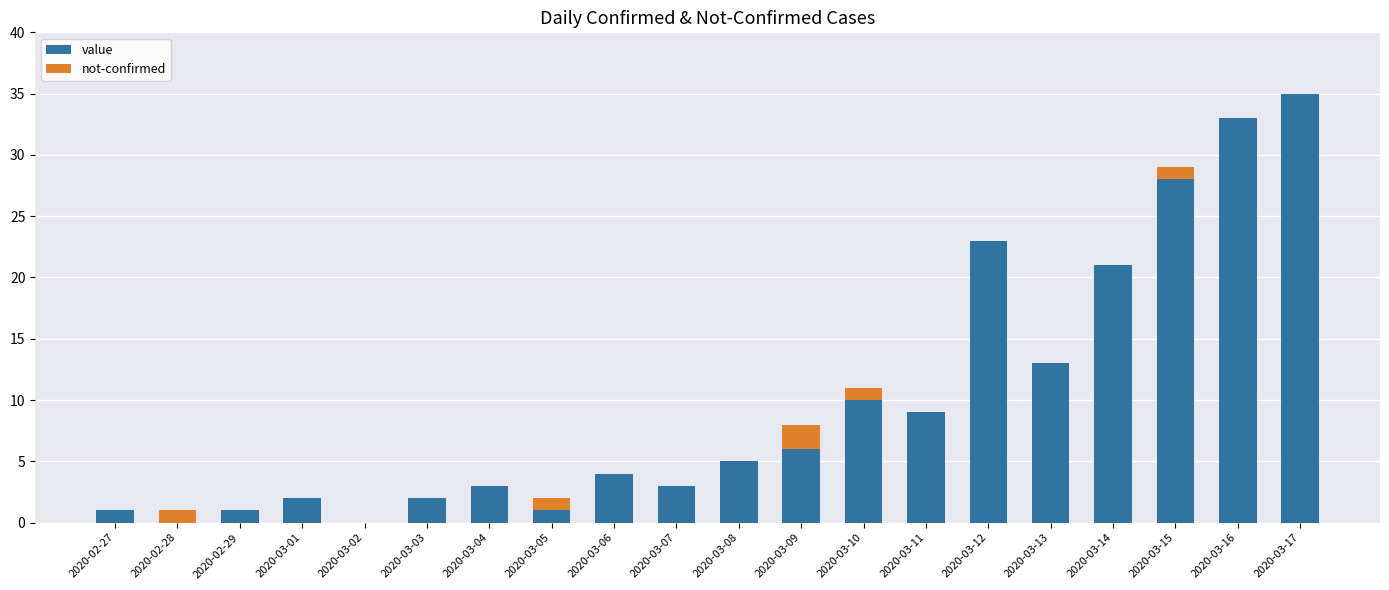

At which category is the sum across all series the highest?

2020-03-17